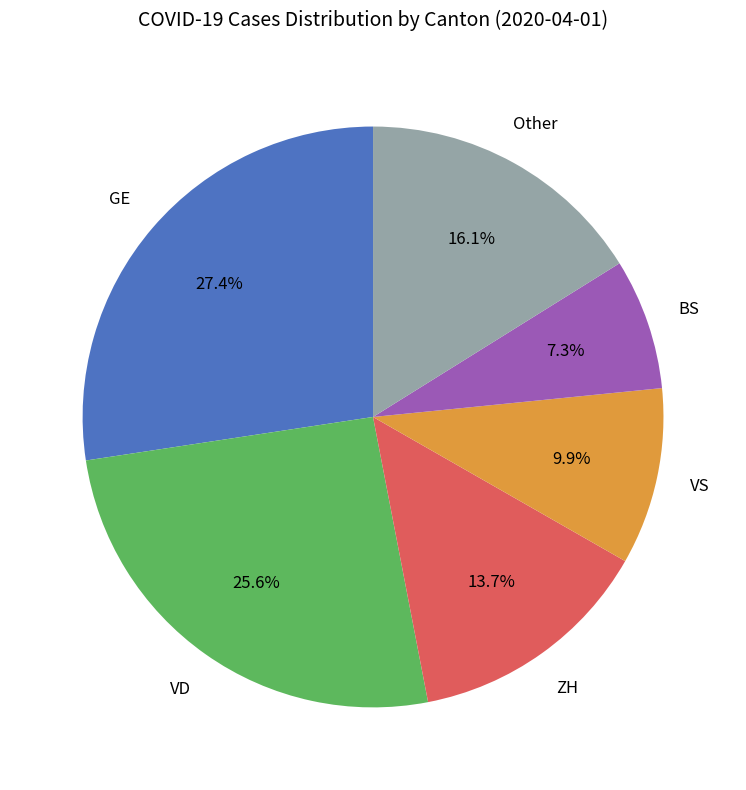

Is there a majority slice in this chart?

No